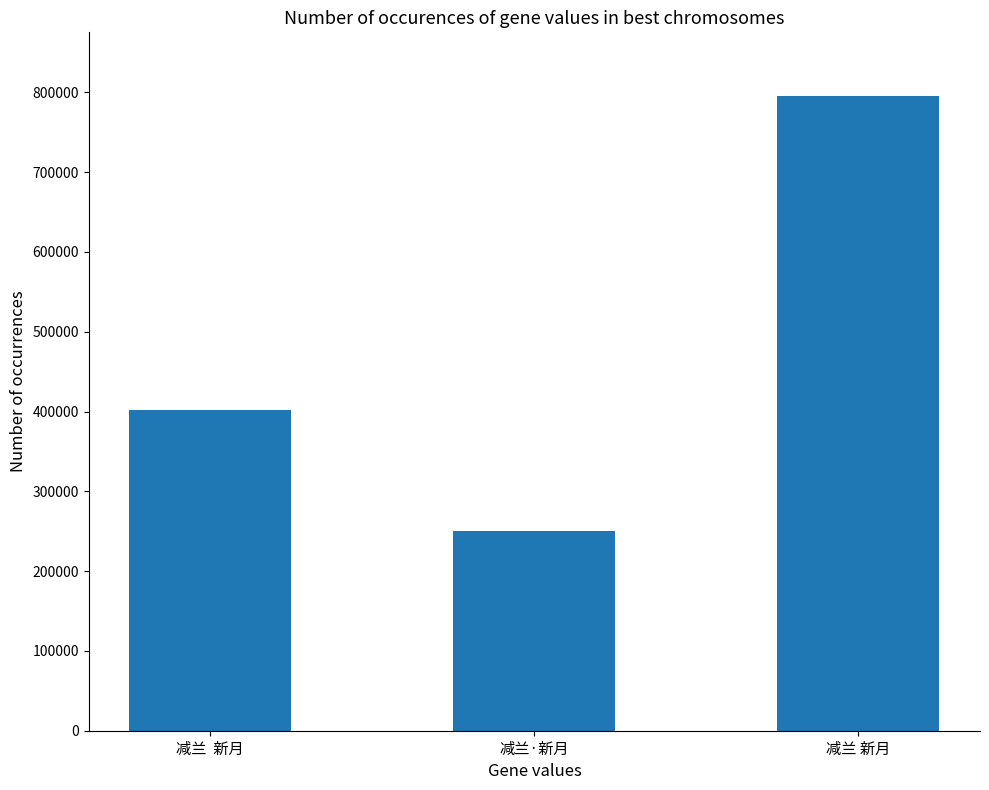

Reading right to left, extract all data points from this chart.

减兰 新月=795727	减兰·新月=249777	减兰  新月=401656